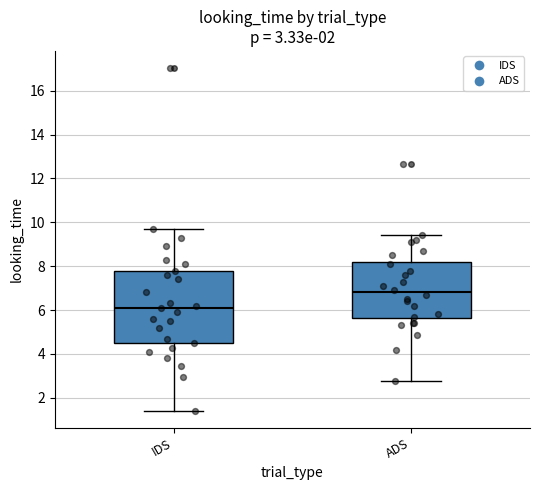

Comparing the boxes themselves (not the whiskers), which one is the tallest?

IDS